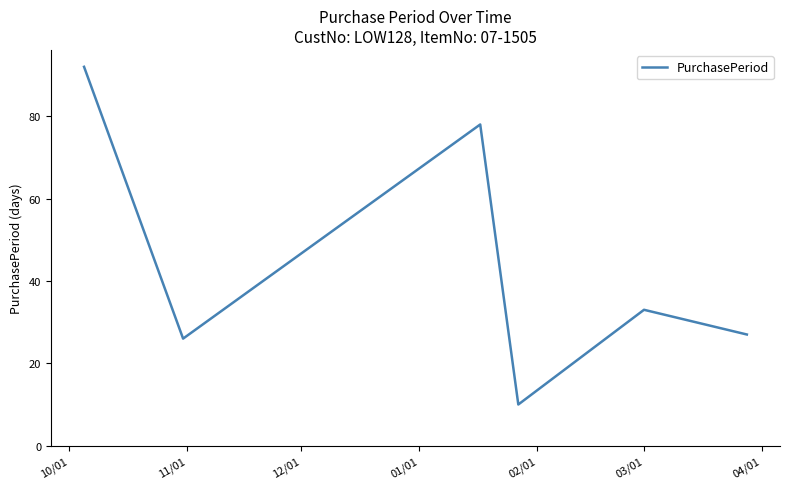

What is the maximum value shown in the chart?

92